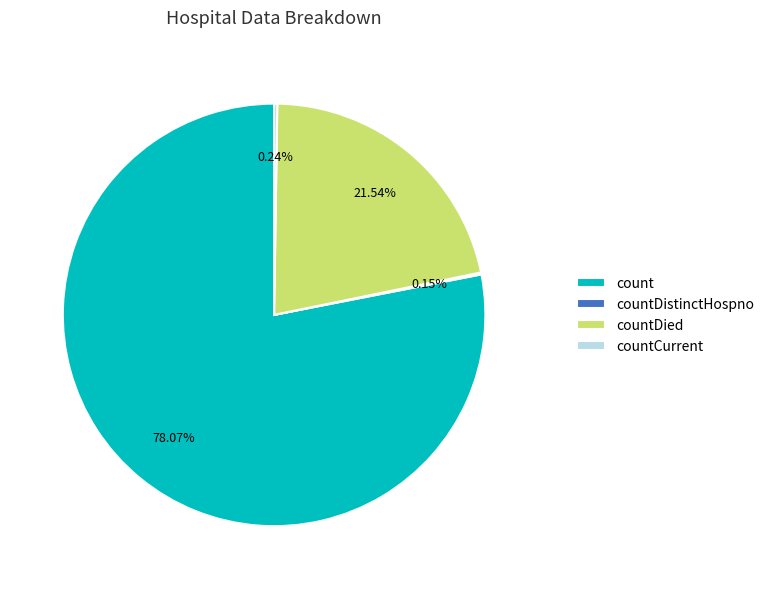

Which slice is the largest?

count